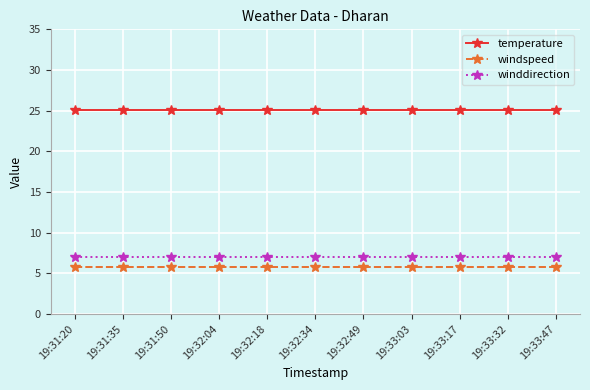

What are all the series names shown in the legend?

temperature, windspeed, winddirection